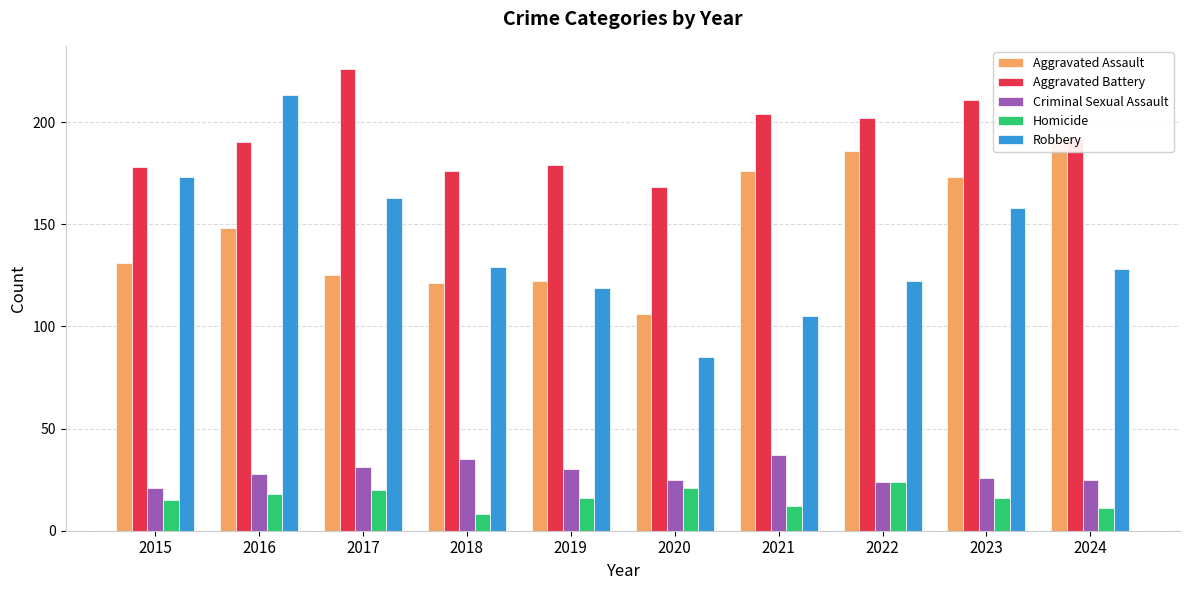

Which has a higher value, 2021 or 2017?

2021